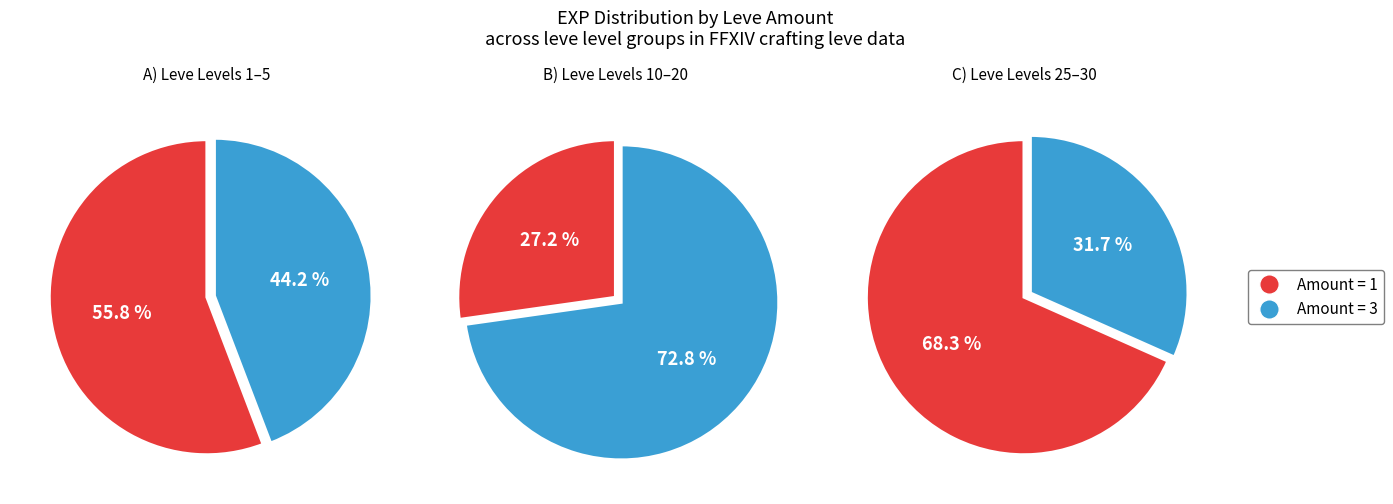

Is Leve Level 20 the majority of the pie?

No